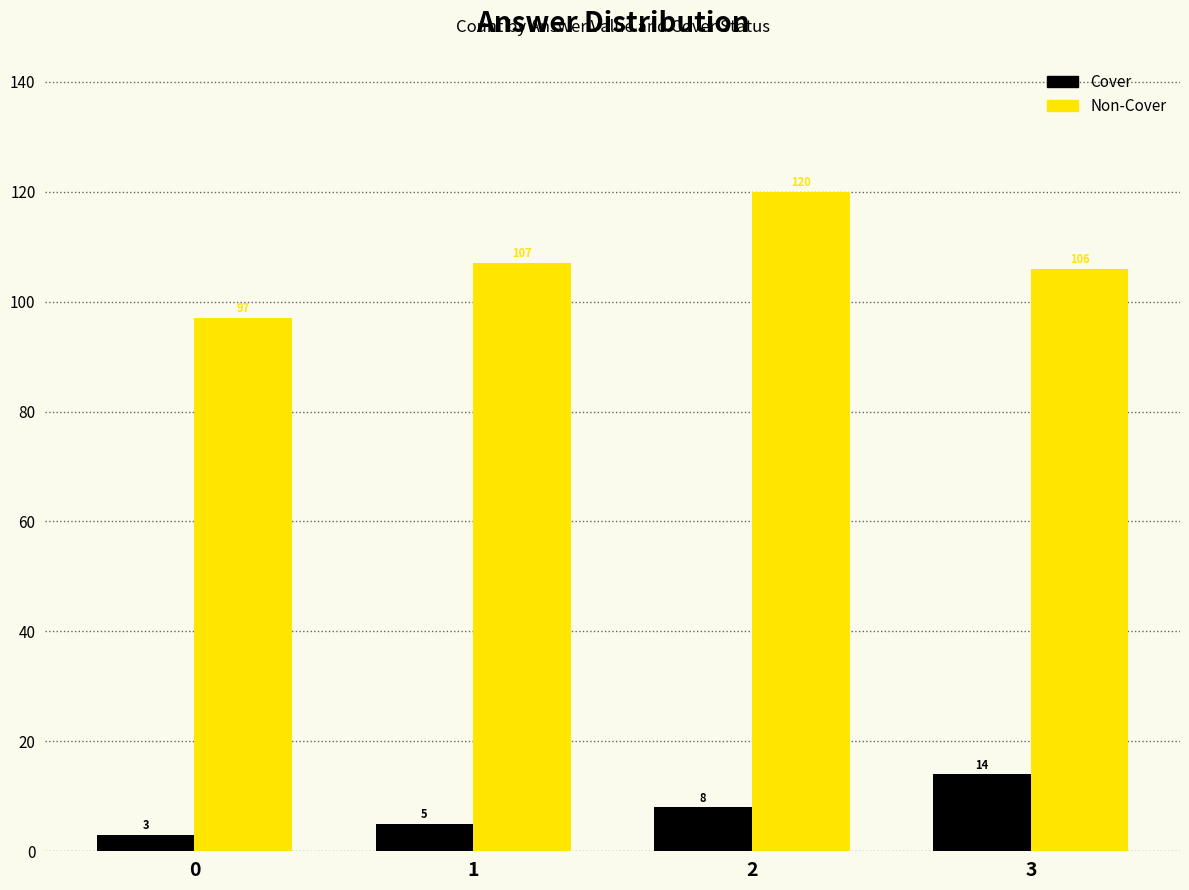

Rank the series by their average value, from lowest to highest.

Cover, Non-Cover